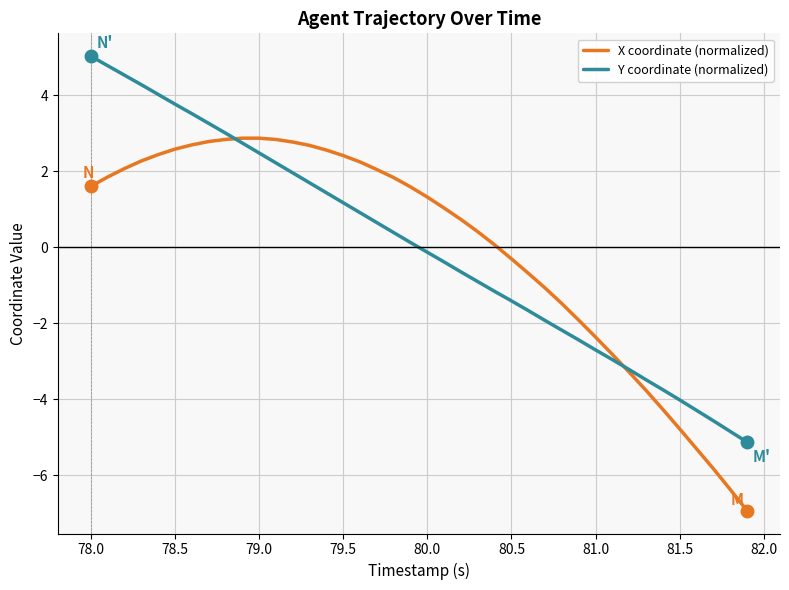

Rank the series by their maximum value, from lowest to highest.

X coordinate (normalized), Y coordinate (normalized)